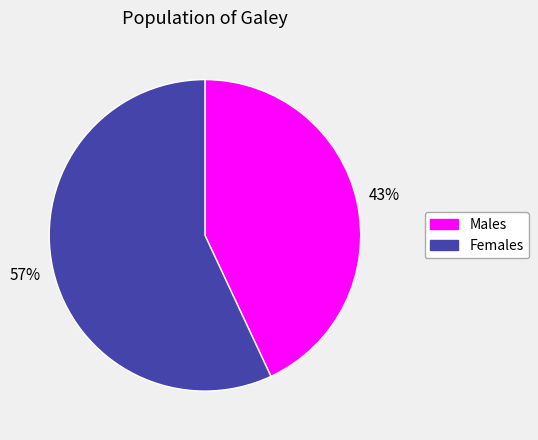

Between Females and Males, which is larger?

Females